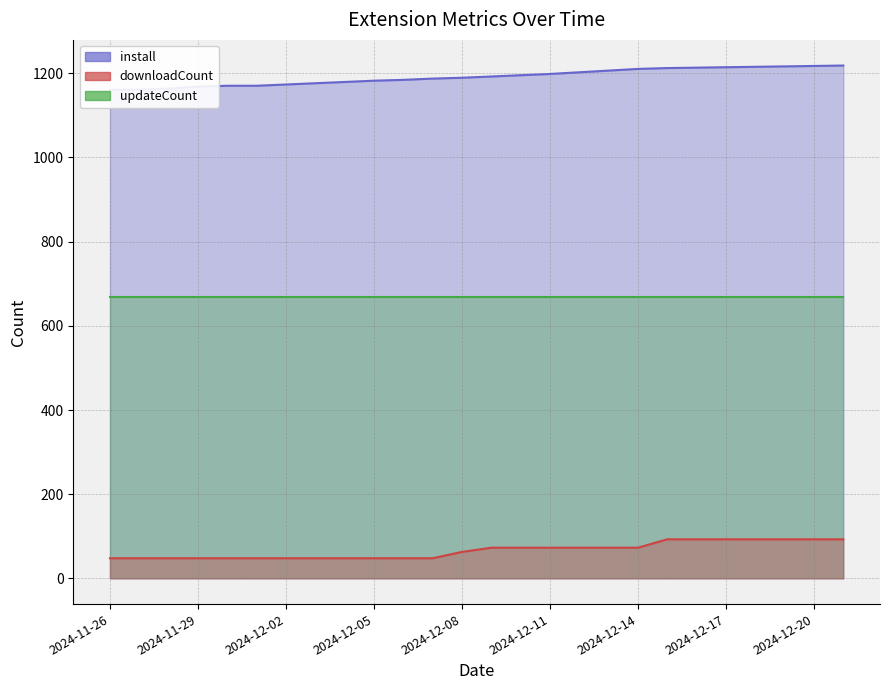

True or false: install and downloadCount intersect in this chart.

False